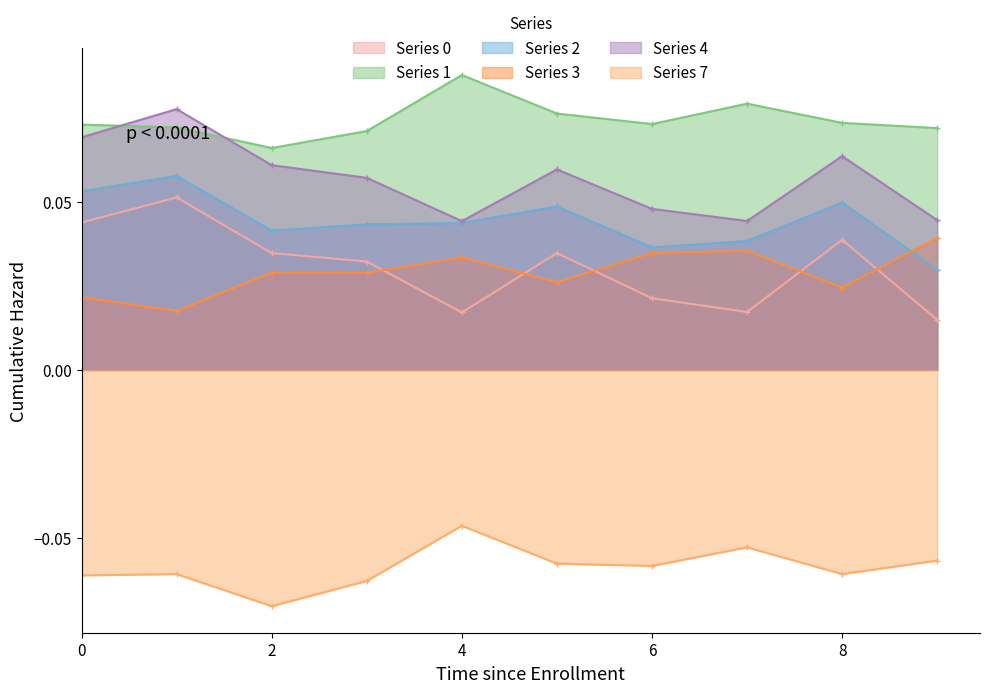

True or false: Series 1 has a value of 0.0 at 6.

False